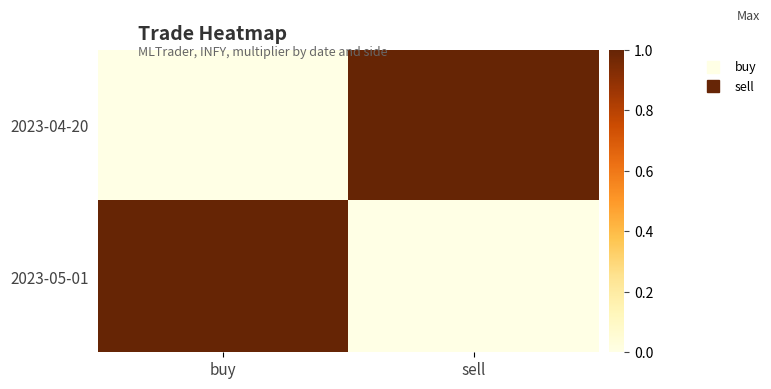

Between buy and sell, which is larger?

sell